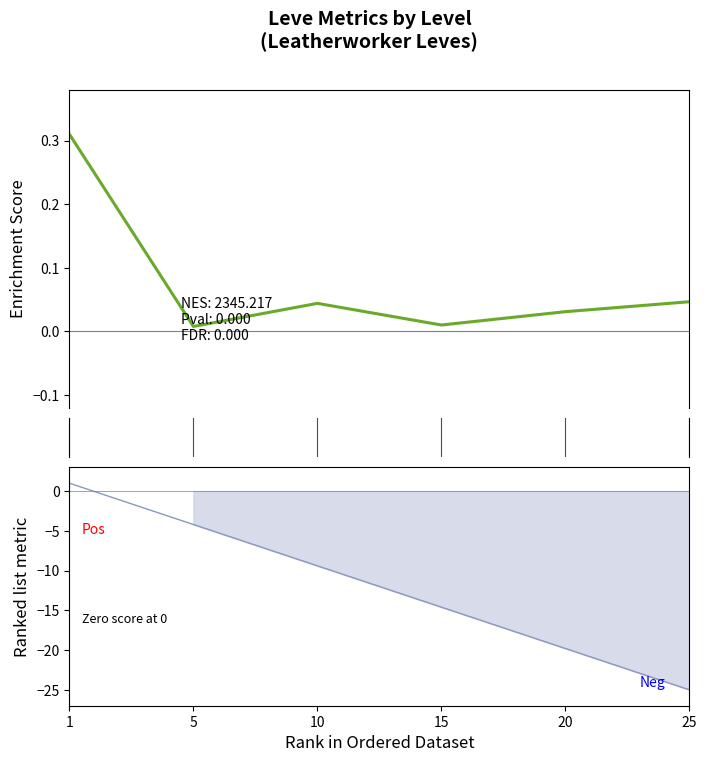

Is this an area chart (filled region under the line)?

No